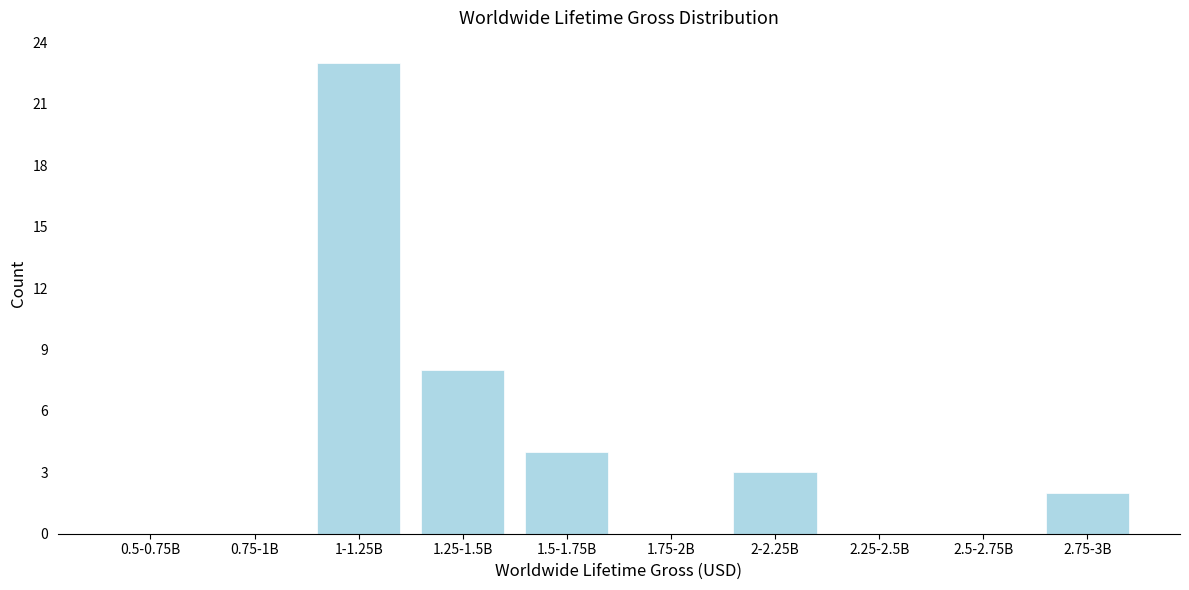

Reading left to right, list all the values displayed in this chart.

0.5-0.75B=0	0.75-1B=0	1-1.25B=23	1.25-1.5B=8	1.5-1.75B=4	1.75-2B=0	2-2.25B=3	2.25-2.5B=0	2.5-2.75B=0	2.75-3B=2